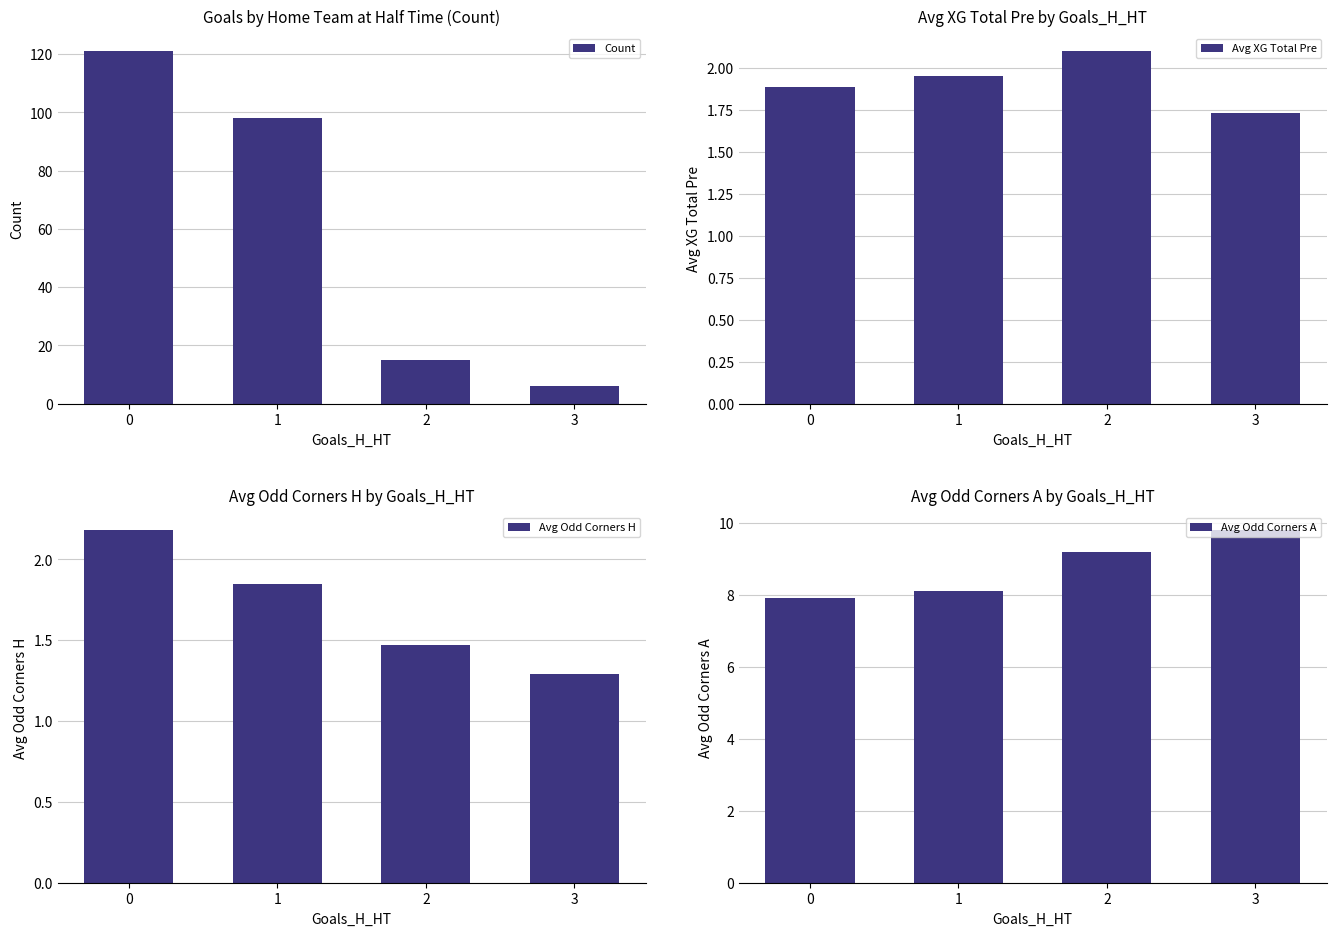

Which series has the largest range (max minus min)?

Count